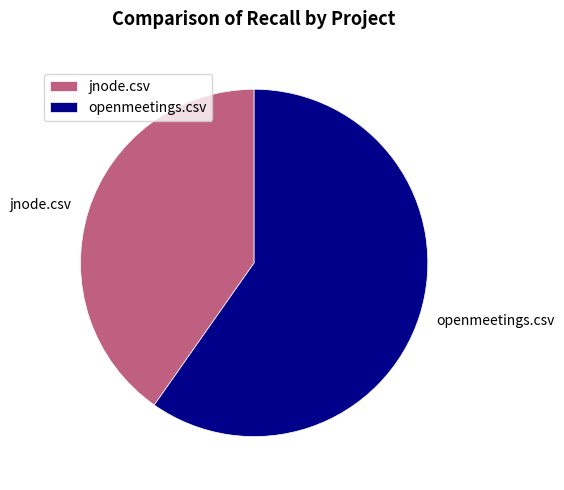

Is there a majority slice in this chart?

Yes